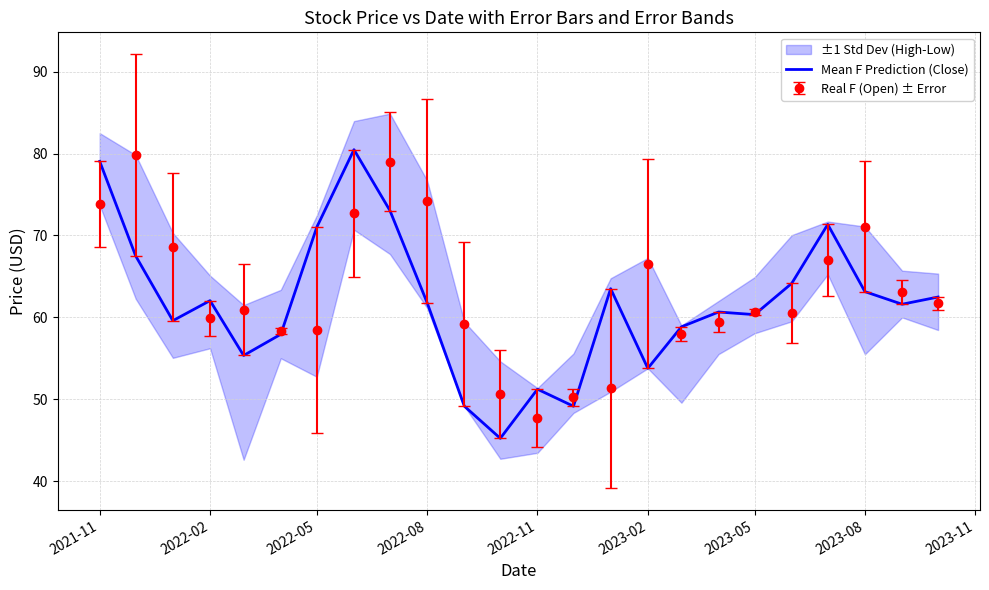

Which category has the lowest value in the Real F (Open) ± Error series?

2022-11